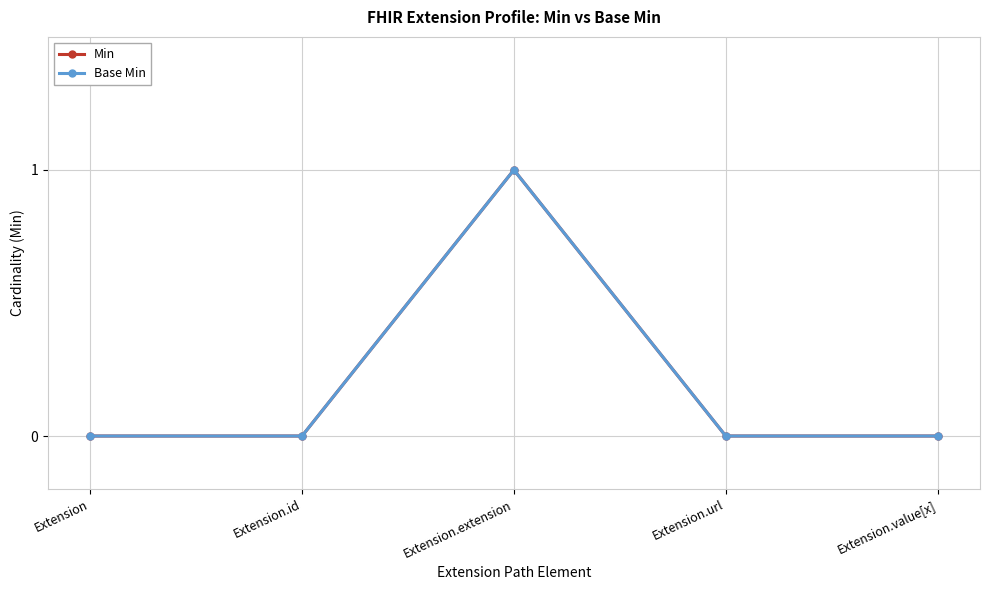

Reading right to left, what are all the values shown in this chart?

Min: 0	0	1	0	0
Base Min: 0	0	1	0	0